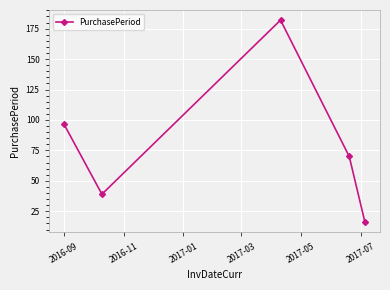

What is the value of the 4th point from the left?

70